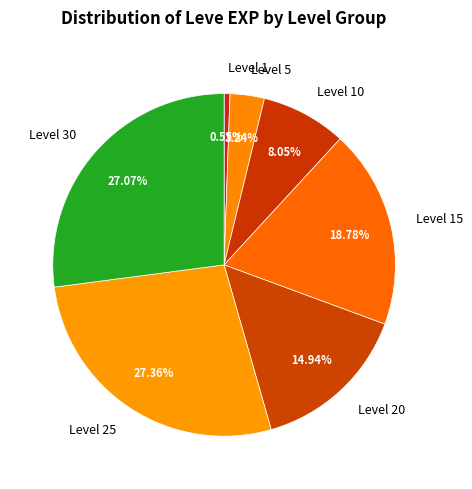

Combined, do Level 10 and Level 20 account for over 50%?

No